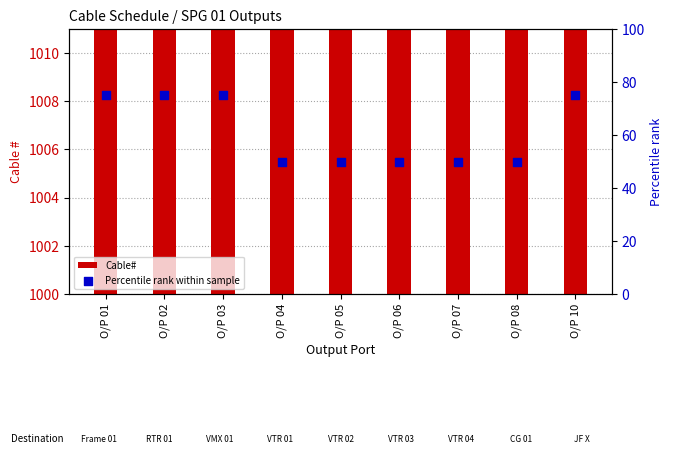

Which series contains the highest Y value?

Cable#